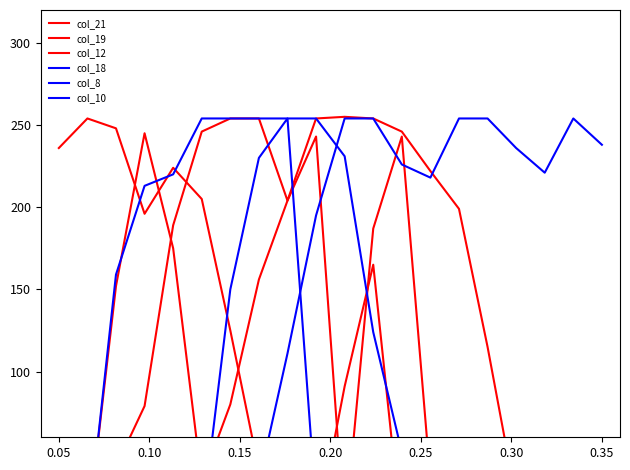

True or false: col_19 has more than 1 interior local peaks.

False